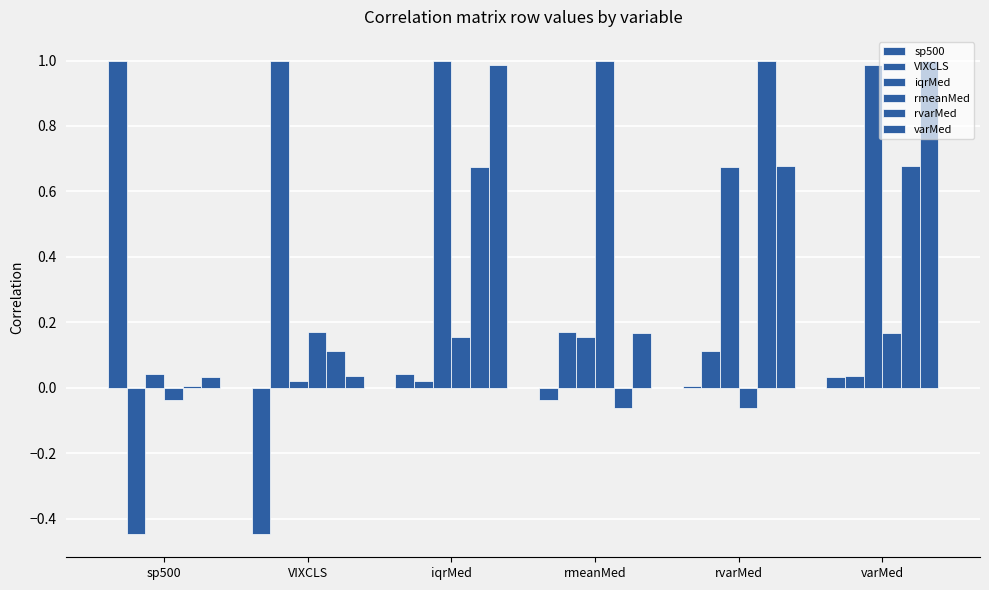

Does the chart contain stacked bars?

No